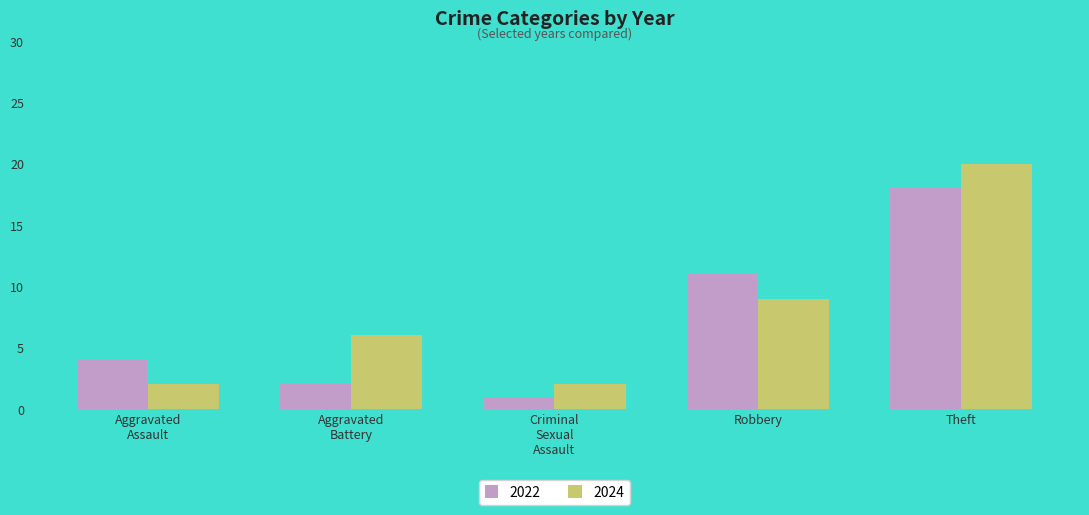

What is the average value of the 2022 series?

7